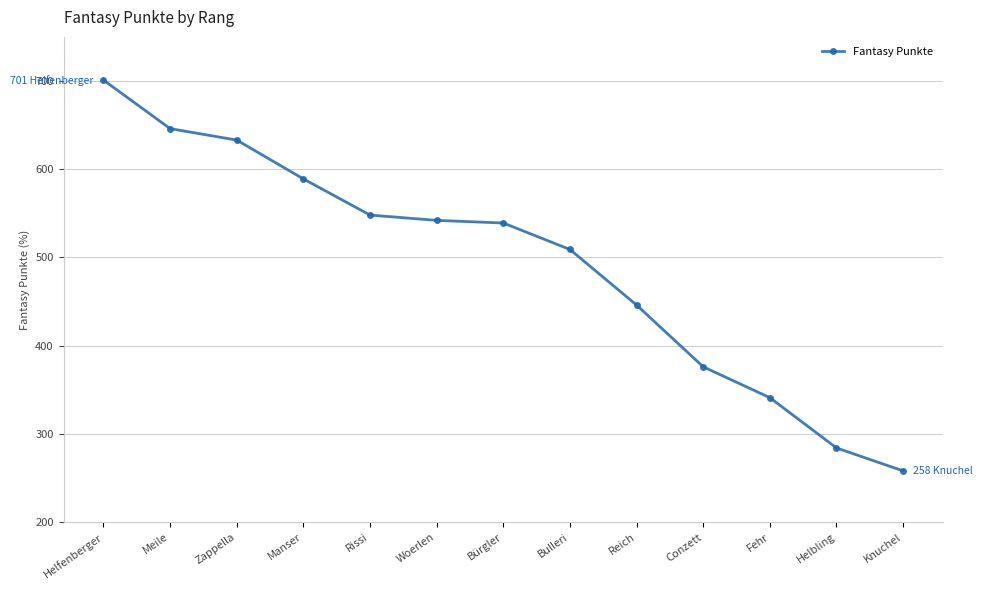

What is the value of the 1st point from the left?

701